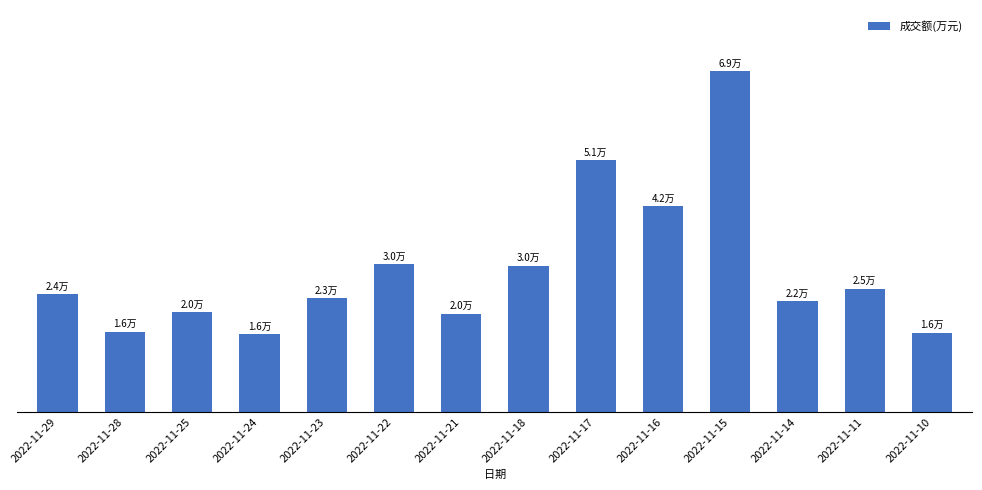

Approximately how many times larger is the value at 2022-11-28 compared to 2022-11-25?

0.8